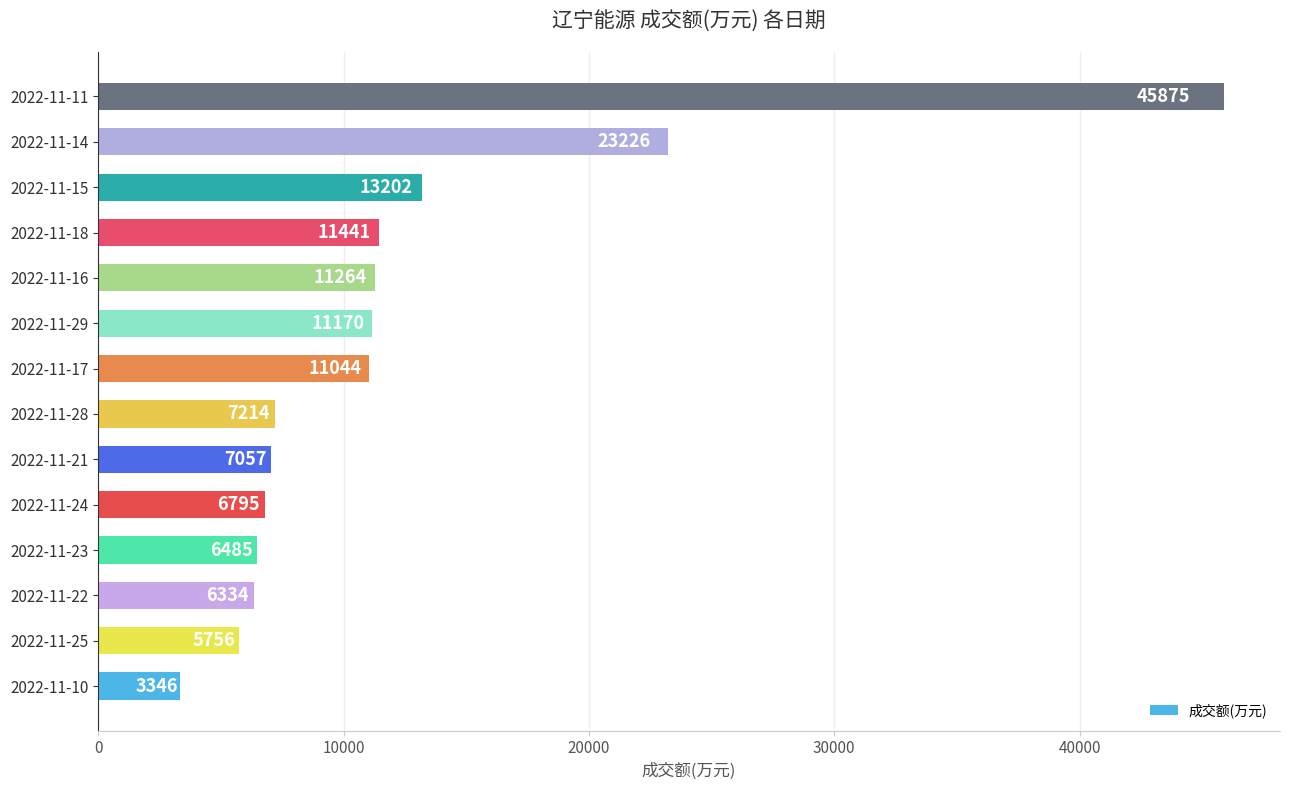

How many categories are shown in the chart?

14